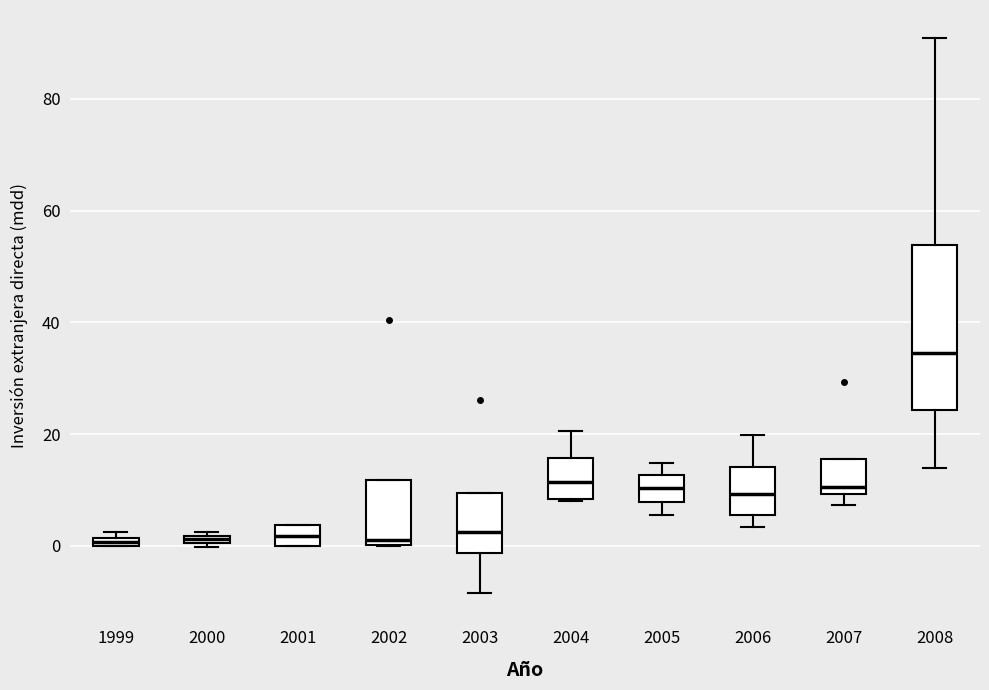

Comparing the boxes themselves (not the whiskers), which one is the tallest?

2008